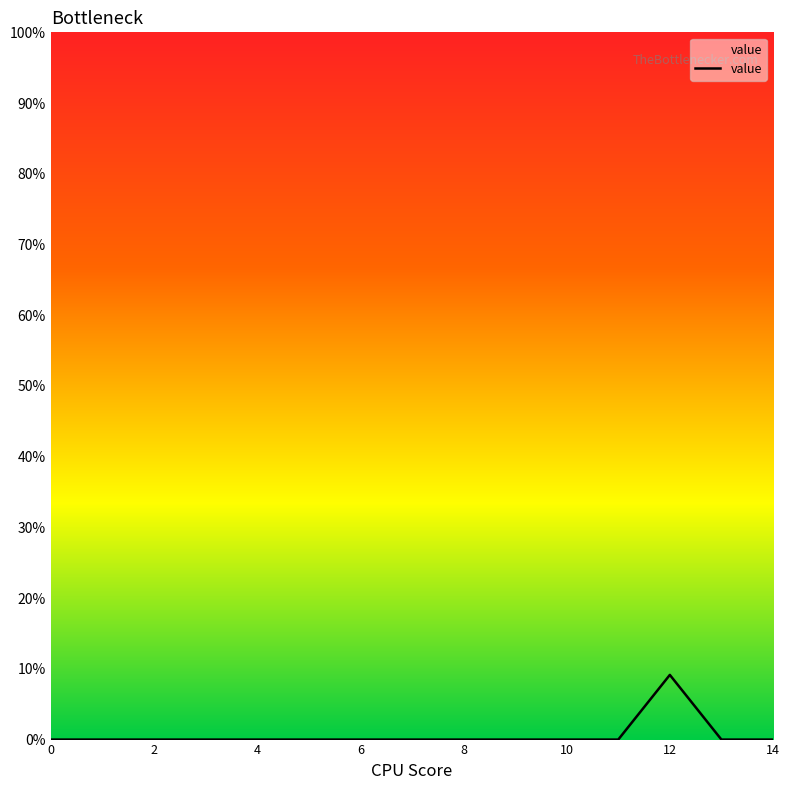

What is the difference between the maximum and minimum values?

9.1